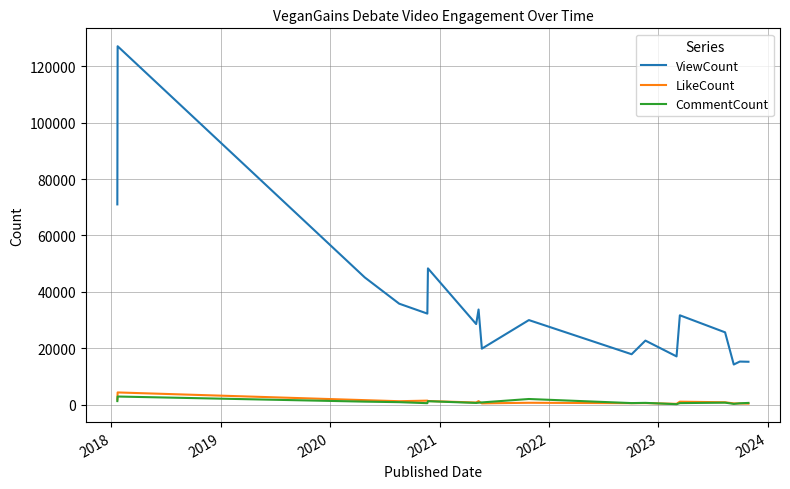

True or false: CommentCount and LikeCount intersect in this chart.

True